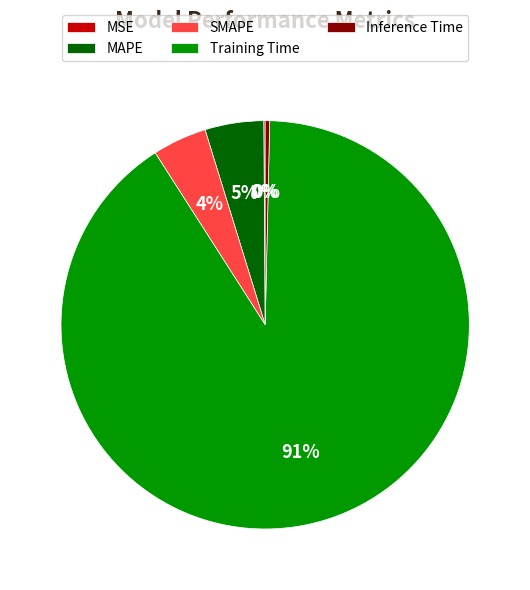

True or false: Training Time accounts for 91% of the total.

True